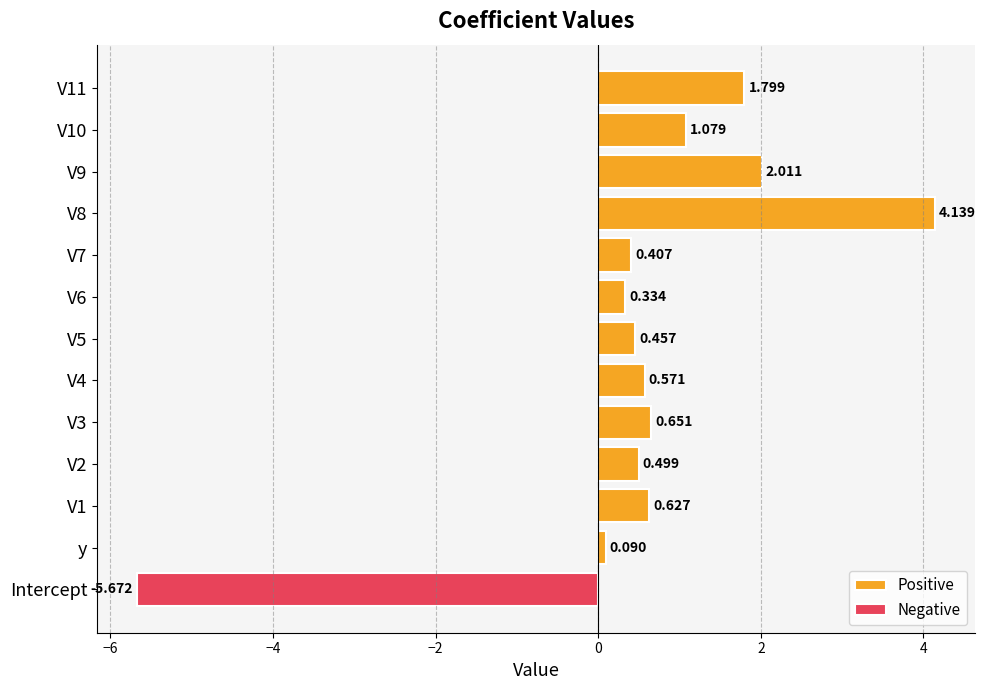

Reading left to right, what are all the values shown in this chart?

Positive: 0.0	0.1	0.6	0.5	0.7	0.6	0.5	0.3	0.4	4.1	2.0	1.1	1.8
Negative: -5.7	0.0	0.0	0.0	0.0	0.0	0.0	0.0	0.0	0.0	0.0	0.0	0.0